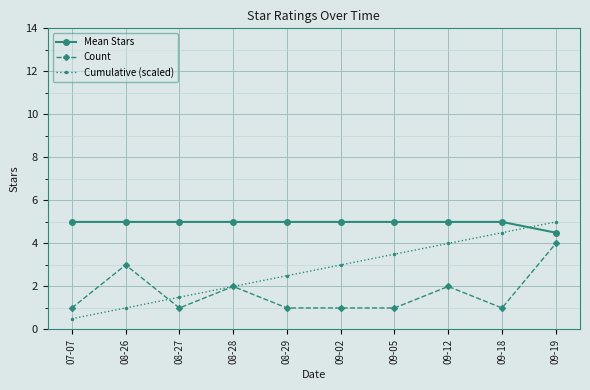

How many lines are shown in the chart?

3